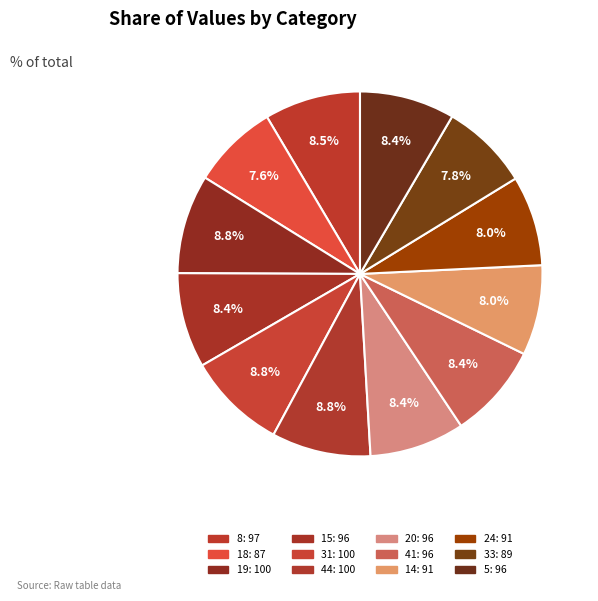

Which has a higher value, 8 or 19?

19